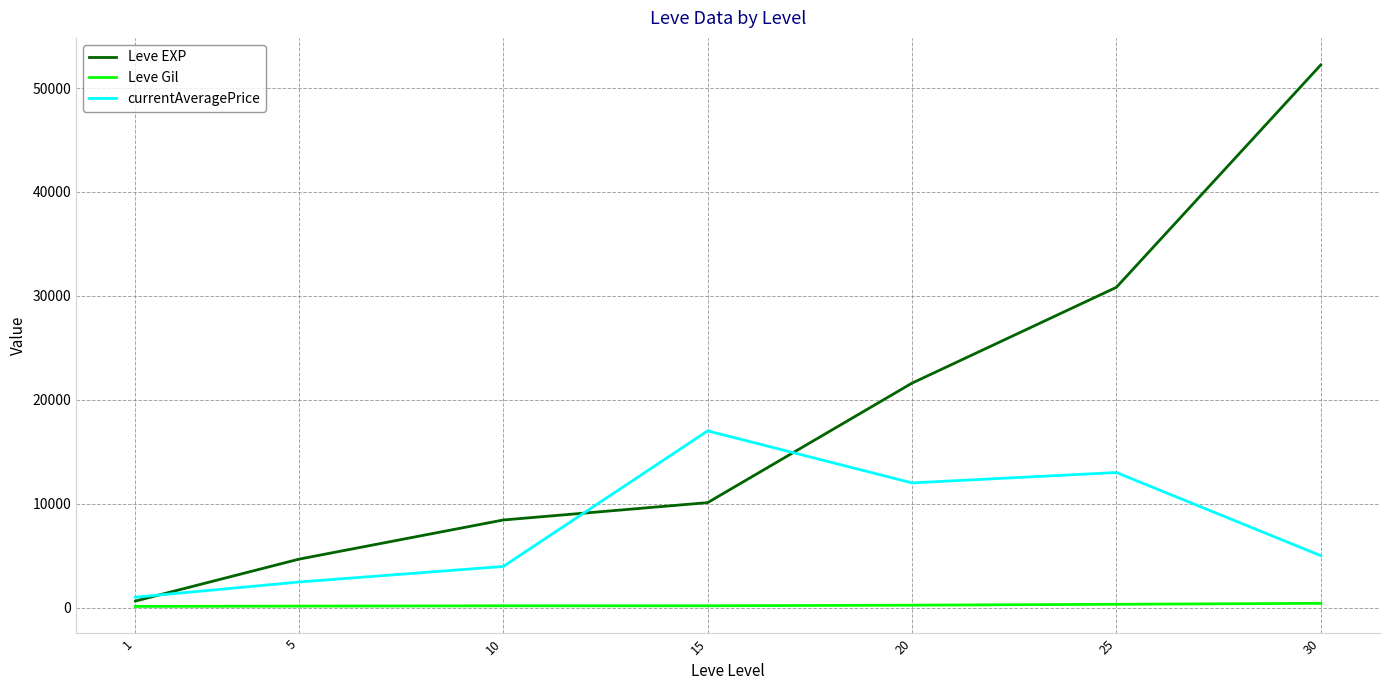

What is the average value of the Leve EXP series?

18351.4